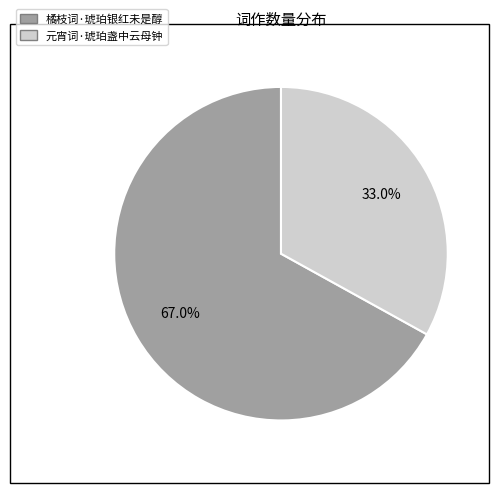

What percentage do 元宵词·琥珀盏中云母钟 and 橘枝词·琥珀银红未是醇 together represent?

100.0%